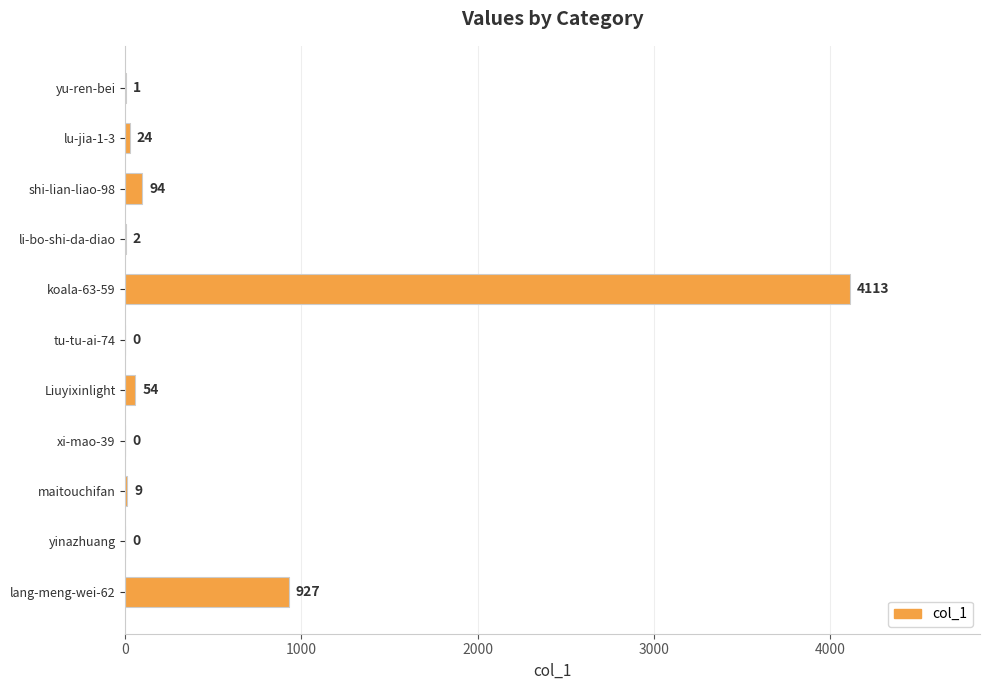

Reading top to bottom, list all the values displayed in this chart.

yu-ren-bei=1	lu-jia-1-3=24	shi-lian-liao-98=94	li-bo-shi-da-diao=2	koala-63-59=4113	tu-tu-ai-74=0	Liuyixinlight=54	xi-mao-39=0	maitouchifan=9	yinazhuang=0	lang-meng-wei-62=927